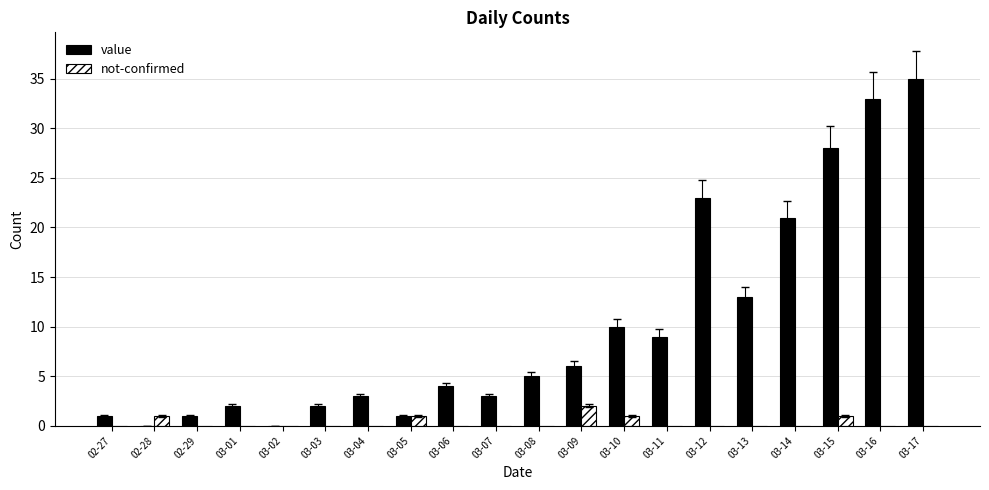

True or false: value has a value of 1 at 03-07.

False